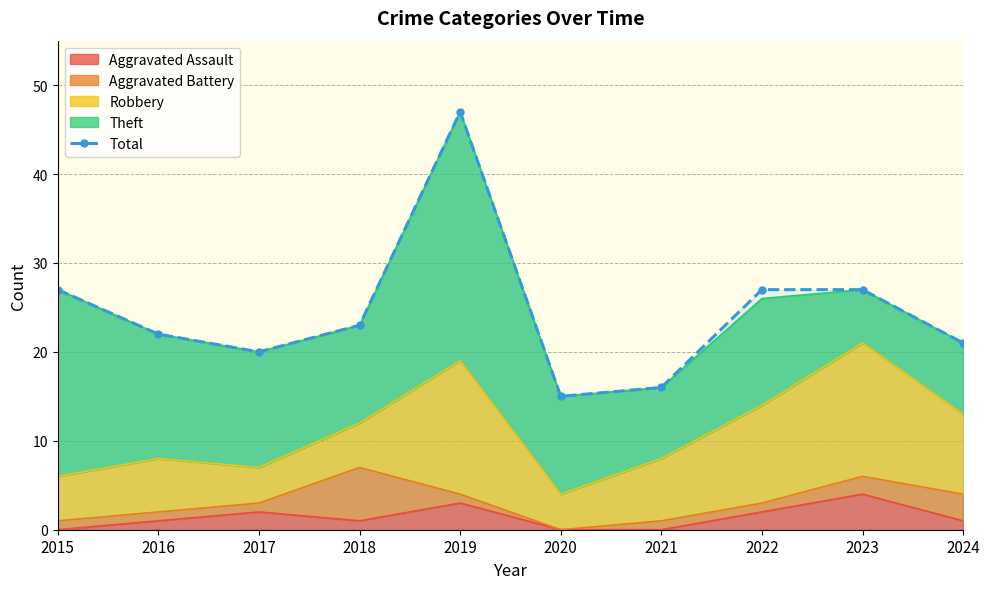

At which label is the value closest to 31?

2015